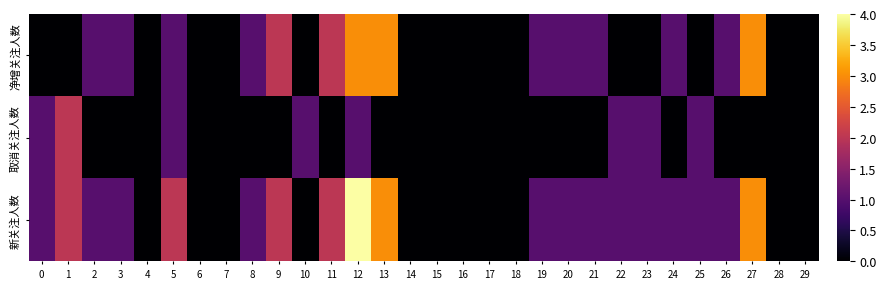

Reading left to right, extract all data points from this chart.

净增关注人数: 0=0	1=0	2=1	3=1	4=0	5=1	6=0	7=0	8=1	9=2	10=0	11=2	12=3	13=3	14=0	15=0	16=0	17=0	18=0	19=1	20=1	21=1	22=0	23=0	24=1	25=0	26=1	27=3	28=0	29=0
取消关注人数: 0=1	1=2	2=0	3=0	4=0	5=1	6=0	7=0	8=0	9=0	10=1	11=0	12=1	13=0	14=0	15=0	16=0	17=0	18=0	19=0	20=0	21=0	22=1	23=1	24=0	25=1	26=0	27=0	28=0	29=0
新关注人数: 0=1	1=2	2=1	3=1	4=0	5=2	6=0	7=0	8=1	9=2	10=0	11=2	12=4	13=3	14=0	15=0	16=0	17=0	18=0	19=1	20=1	21=1	22=1	23=1	24=1	25=1	26=1	27=3	28=0	29=0